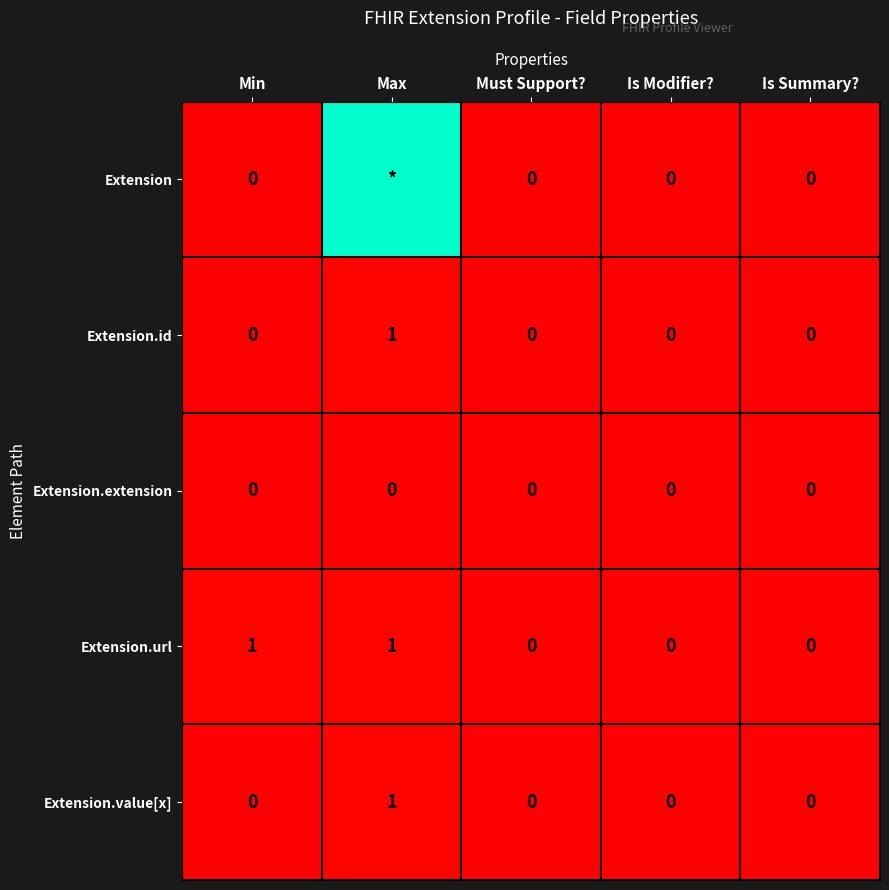

The Extension.extension series shows 0 at Is Summary?. True or false?

True